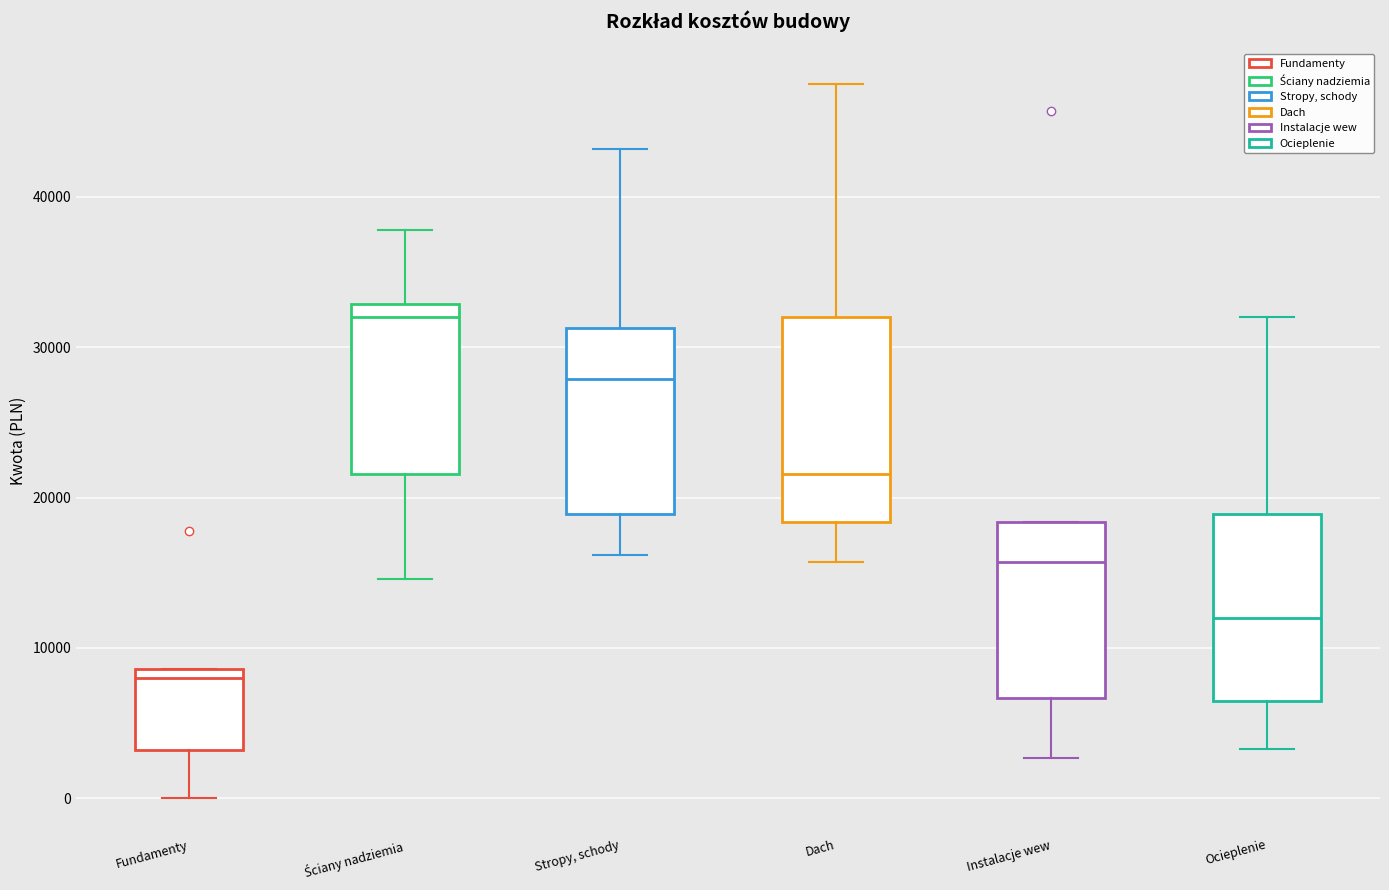

Reading left to right, read every box against the y-axis: the position of its median line, the range the box covers, and the ends of its whiskers. The values are not printed on the chart, so give them approximately, as read against the axis.

Fundamenty: median 8000, box 3000 to 9000, whiskers 0 to 9000
Ściany nadziemia: median 32000, box 22000 to 33000, whiskers 15000 to 38000
Stropy, schody: median 28000, box 19000 to 31000, whiskers 16000 to 43000
Dach: median 22000, box 18000 to 32000, whiskers 16000 to 48000
Instalacje wew: median 16000, box 7000 to 18000, whiskers 3000 to 18000
Ocieplenie: median 12000, box 7000 to 19000, whiskers 3000 to 32000